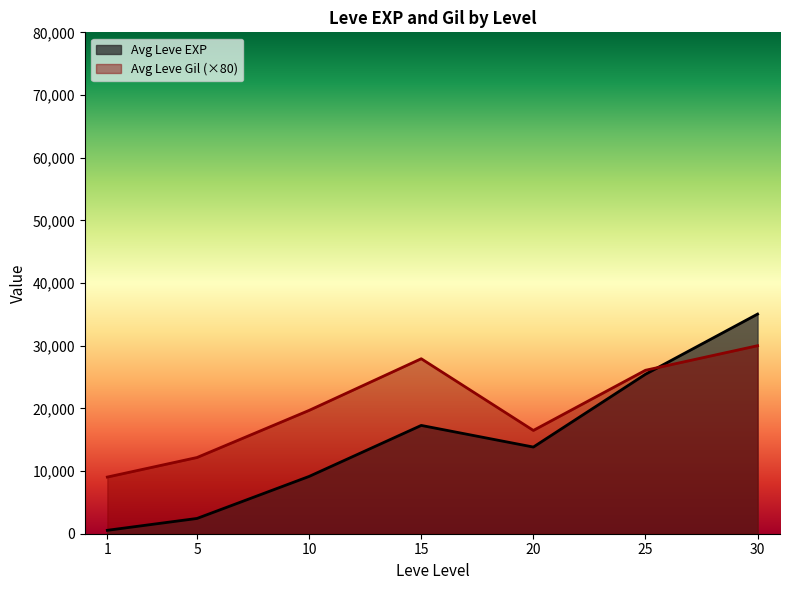

Which series has the largest range (max minus min)?

Avg Leve EXP